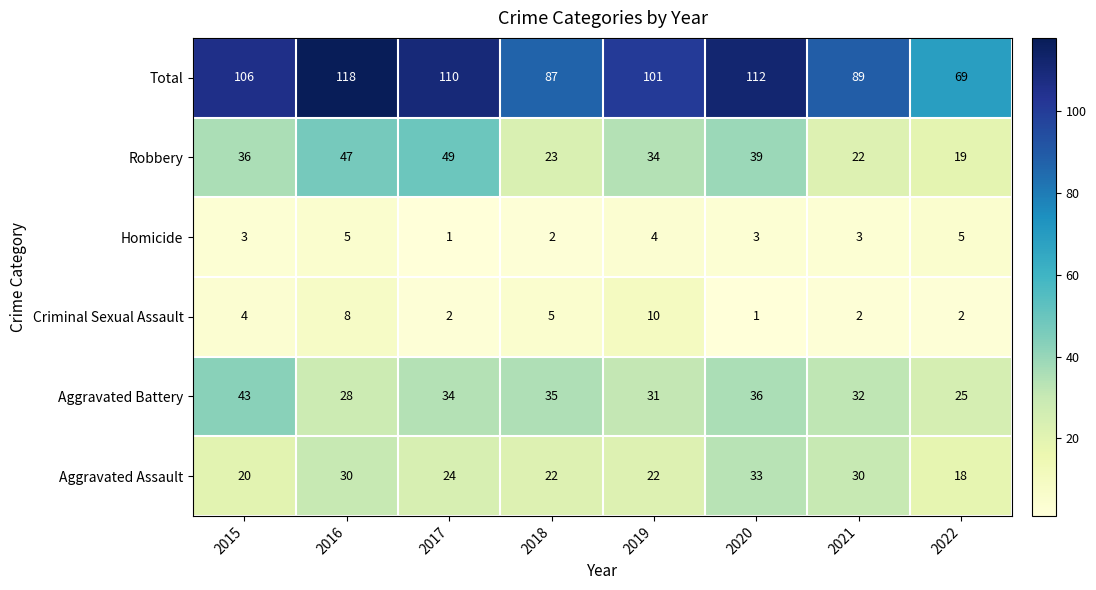

At 2019, list the series in order from largest to smallest.

Total, Robbery, Aggravated Battery, Aggravated Assault, Criminal Sexual Assault, Homicide